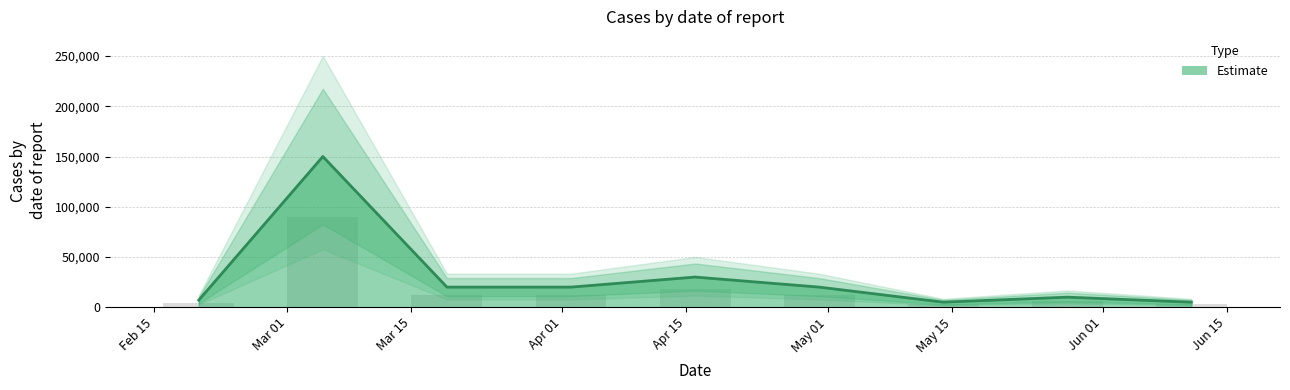

Is it true that the value at 2024-05-28 is 2522?

False